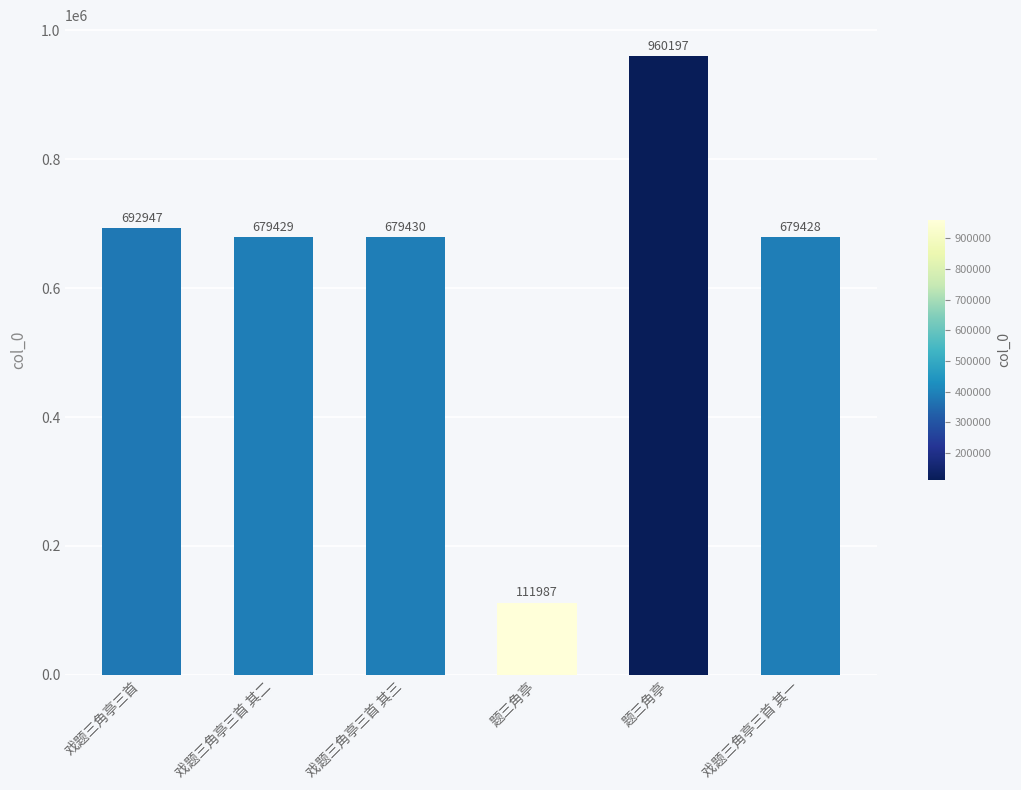

What is the maximum value shown in the chart?

960197